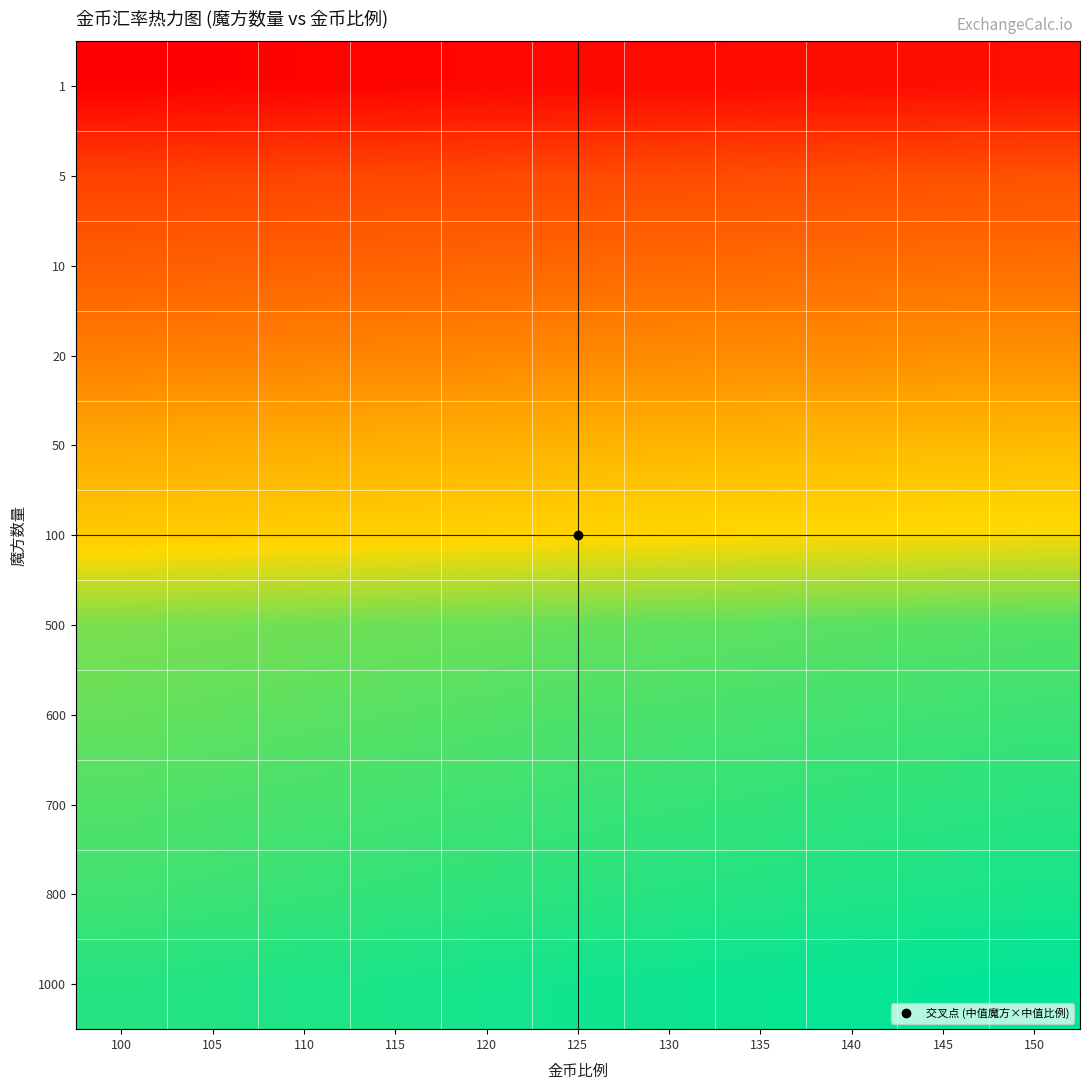

At which category is the sum across all series the highest?

150